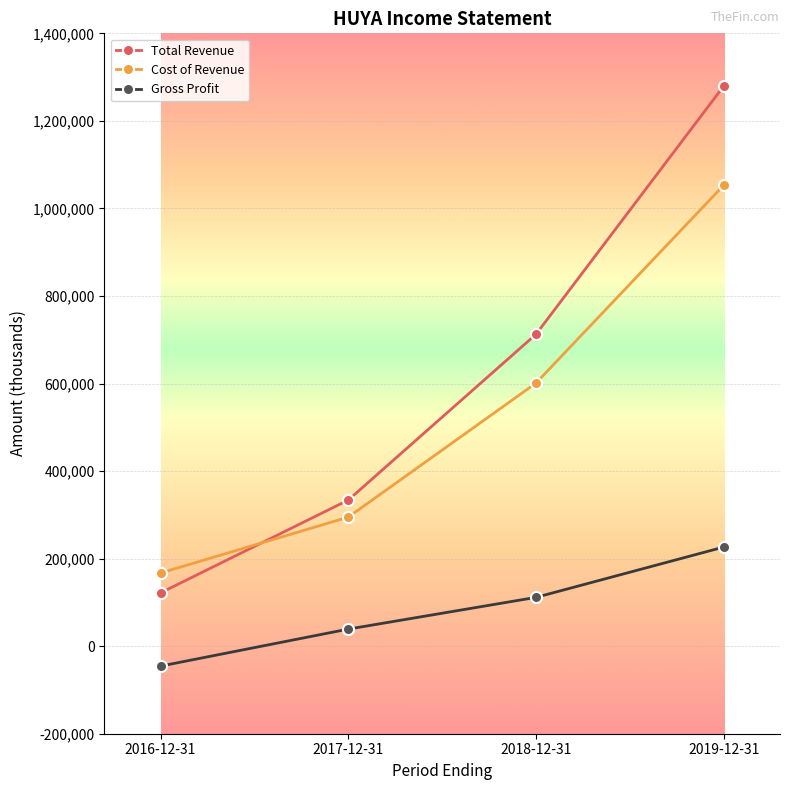

True or false: Cost of Revenue and Total Revenue cross at least once.

True